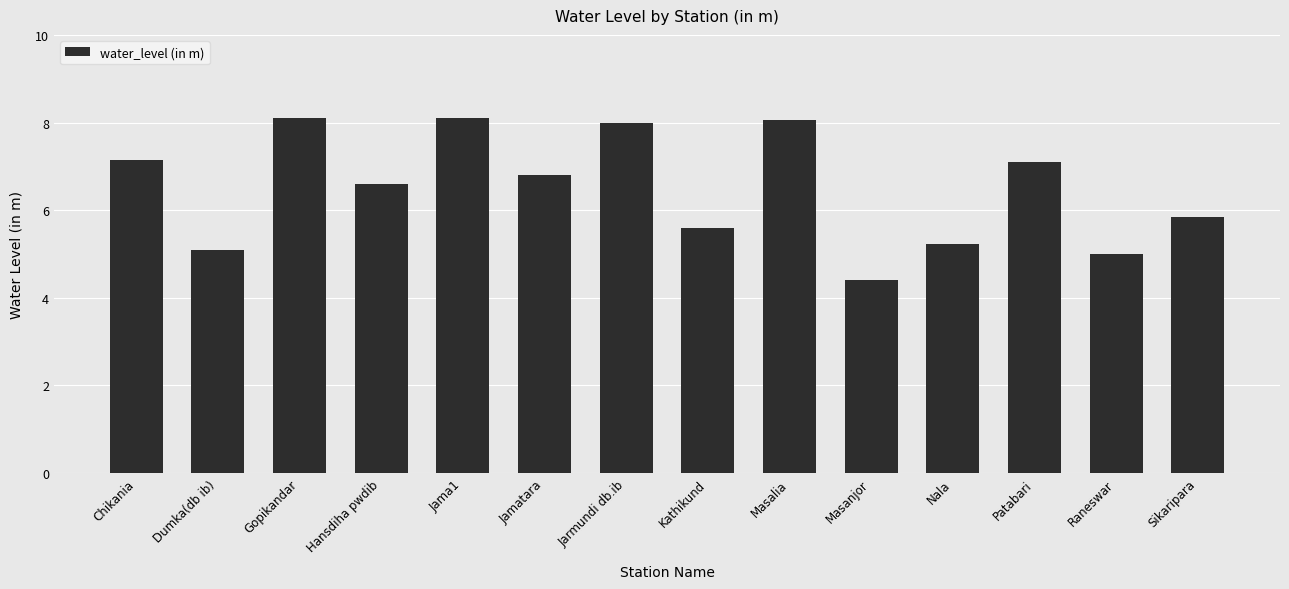

The value at Sikaripara is 1.8. True or false?

False